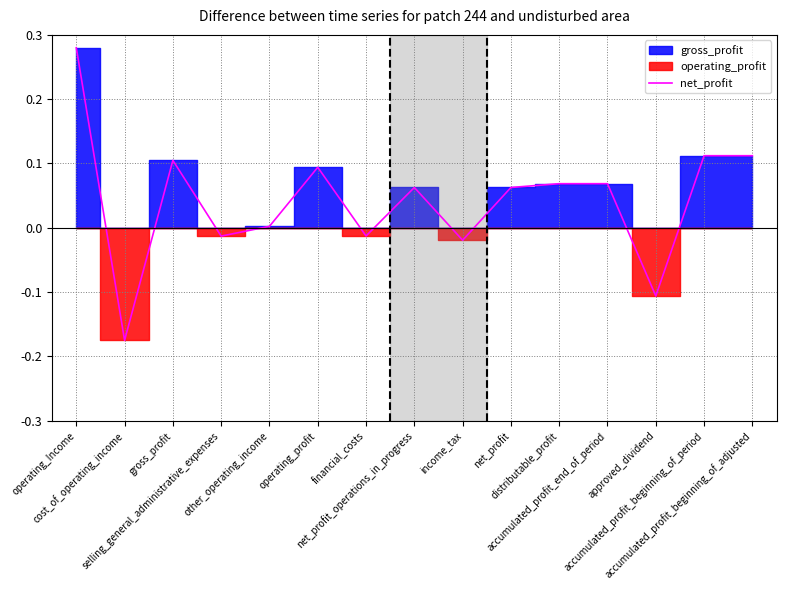

Read the value at net_profit.

0.1